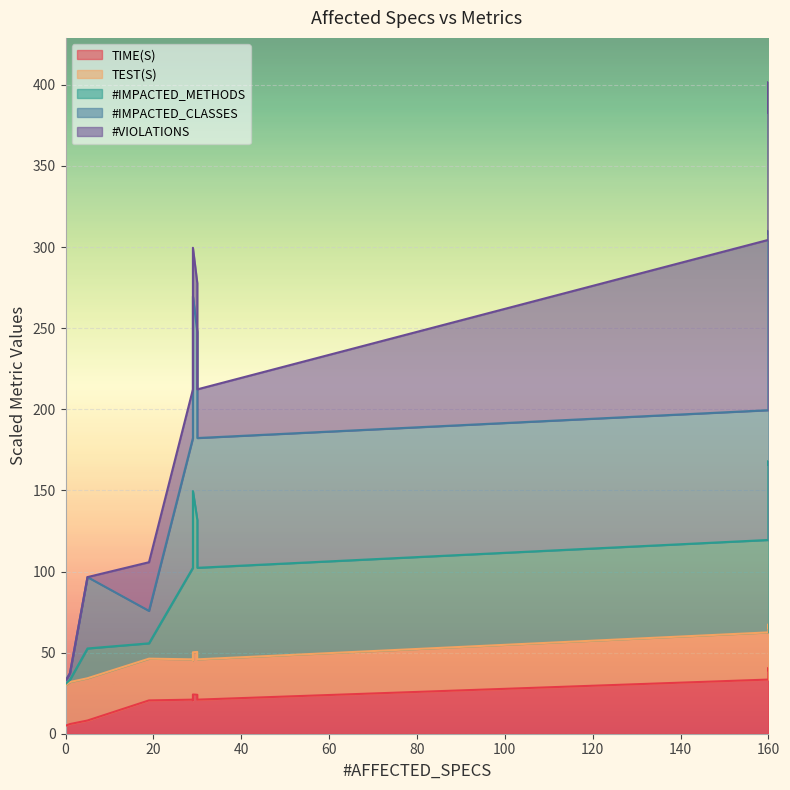

What is the total value across all series at 29?

305.6